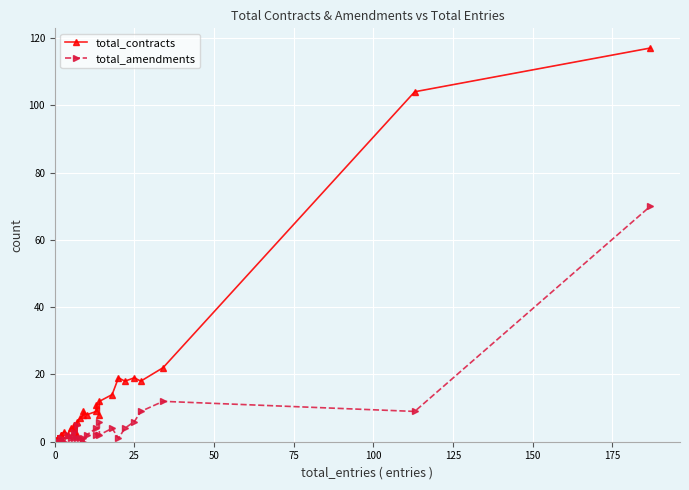

List the series in order of their peak value, lowest first.

total_amendments, total_contracts